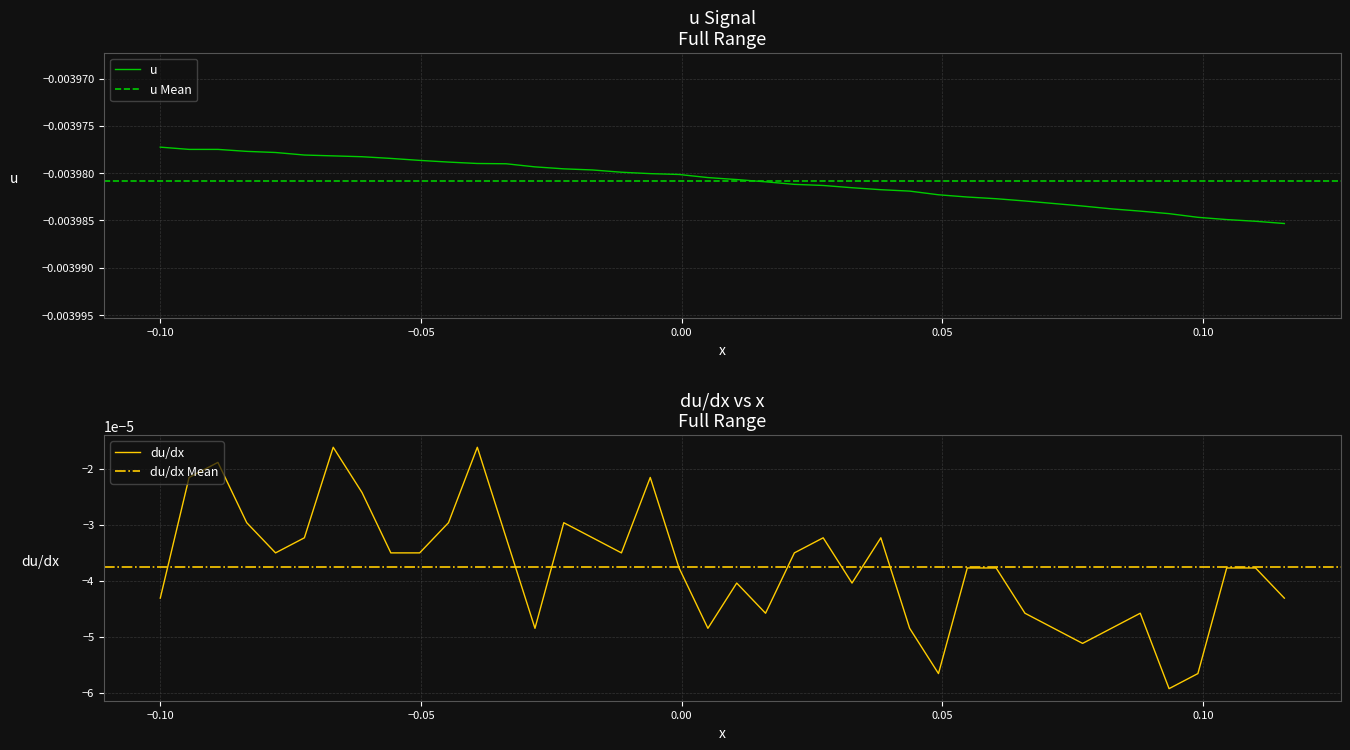

True or false: the data has more than 0 interior local peaks.

False